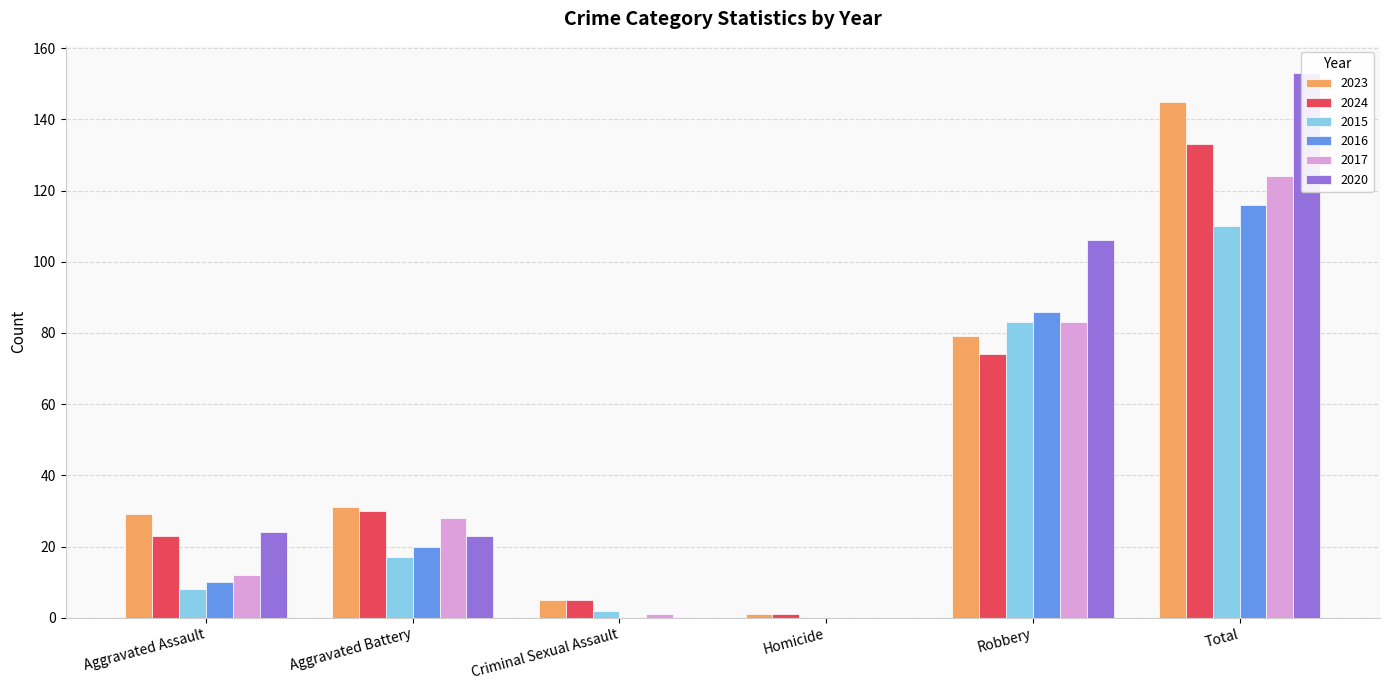

Which category has the highest value in the 2020 series?

Total